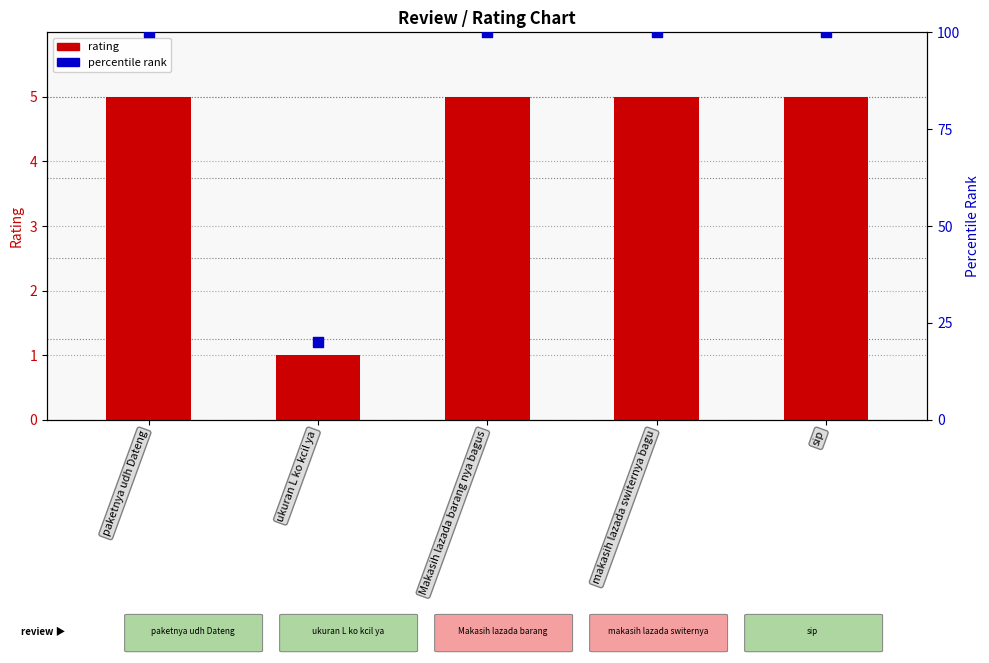

Which series reaches the maximum Y coordinate?

percentile rank